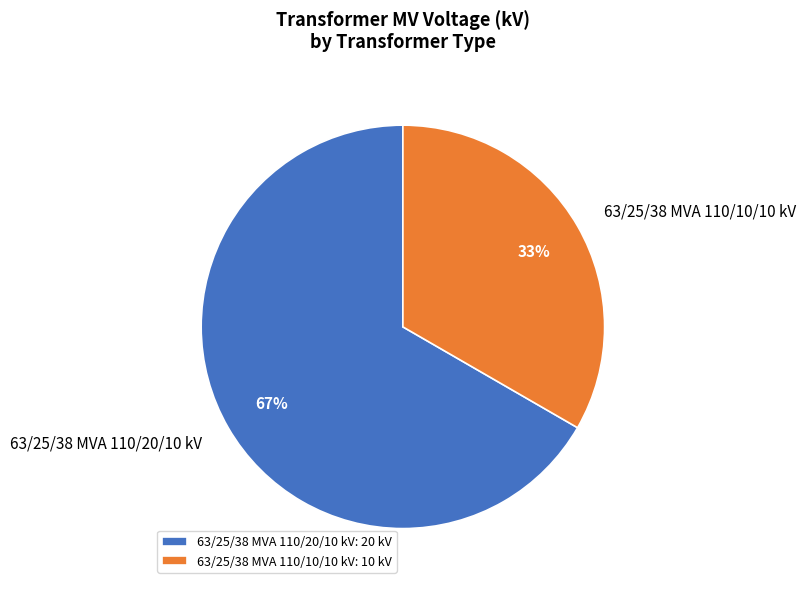

How many segments does this pie chart have?

2